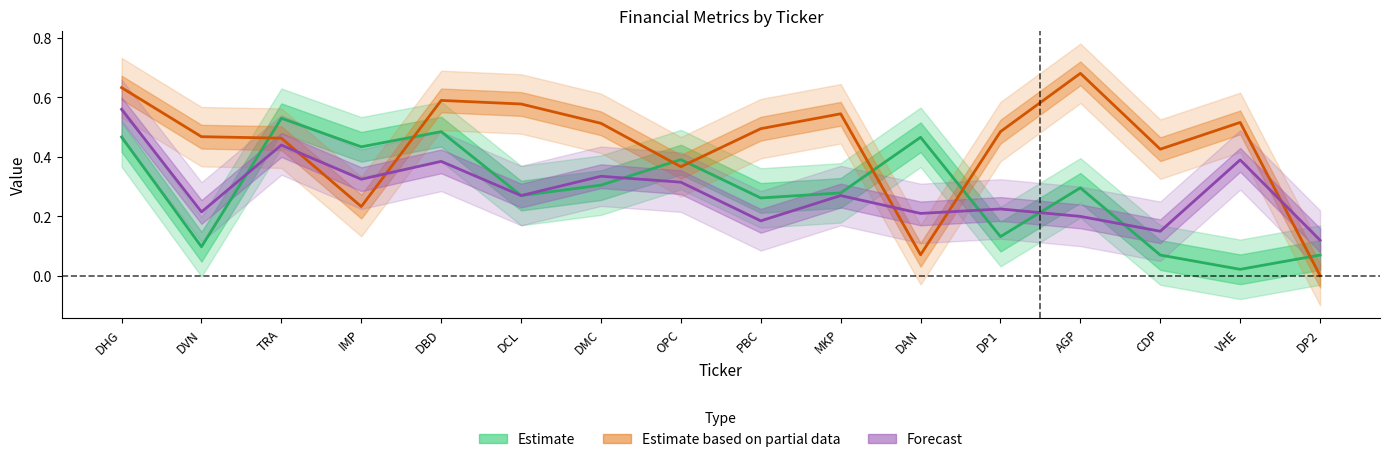

What is the difference between the highest and lowest values at DAN?

0.4